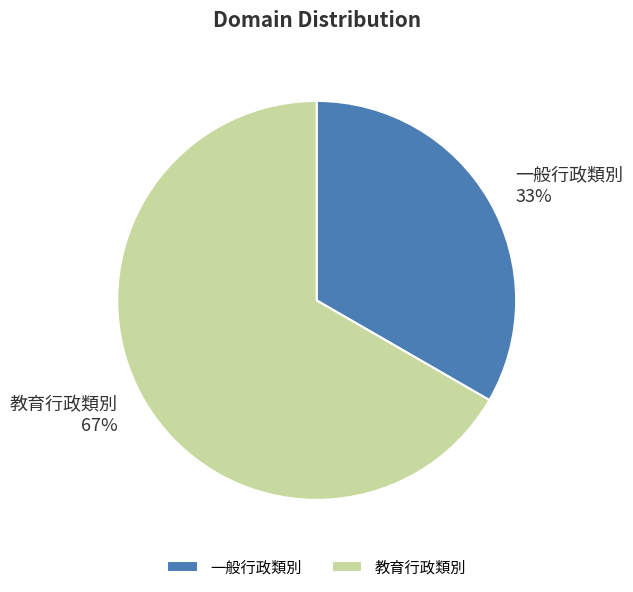

Do 一般行政類別 and 教育行政類別 together represent more than half of the pie?

Yes